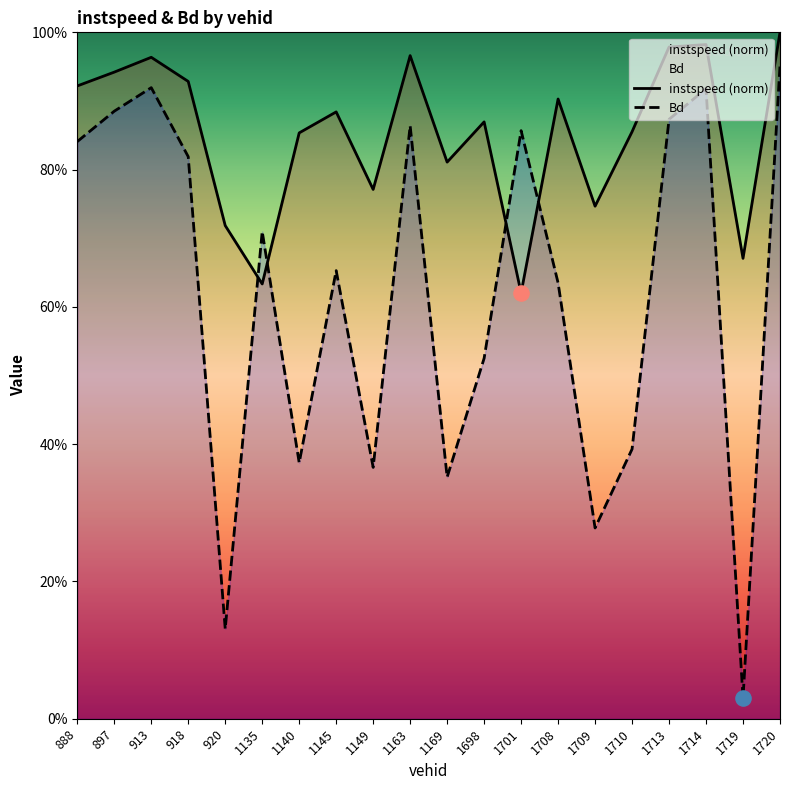

Which series contains the highest Y value?

instspeed